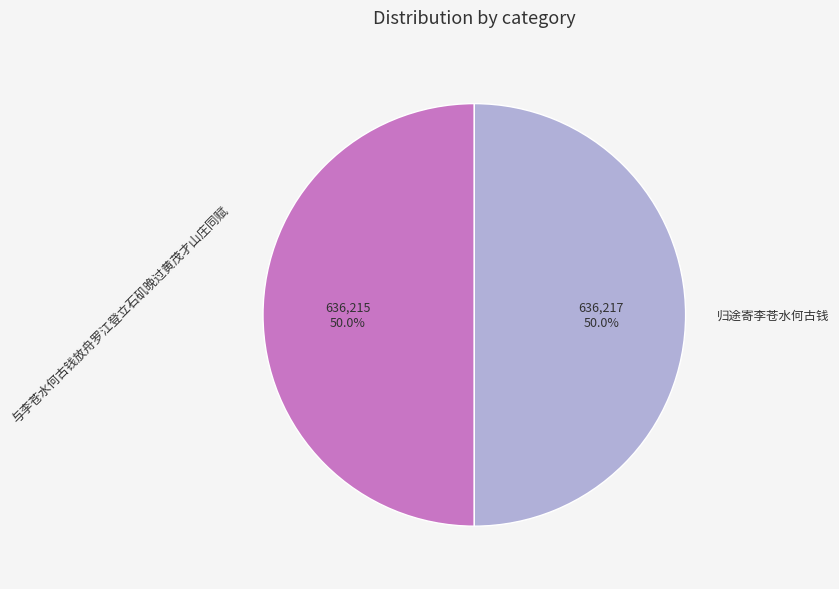

What is the ratio of the value at 与李苍水何古钱放舟罗江登立石矶晚过黄茂才山庄同赋 to the value at 归途寄李苍水何古钱?

1.0